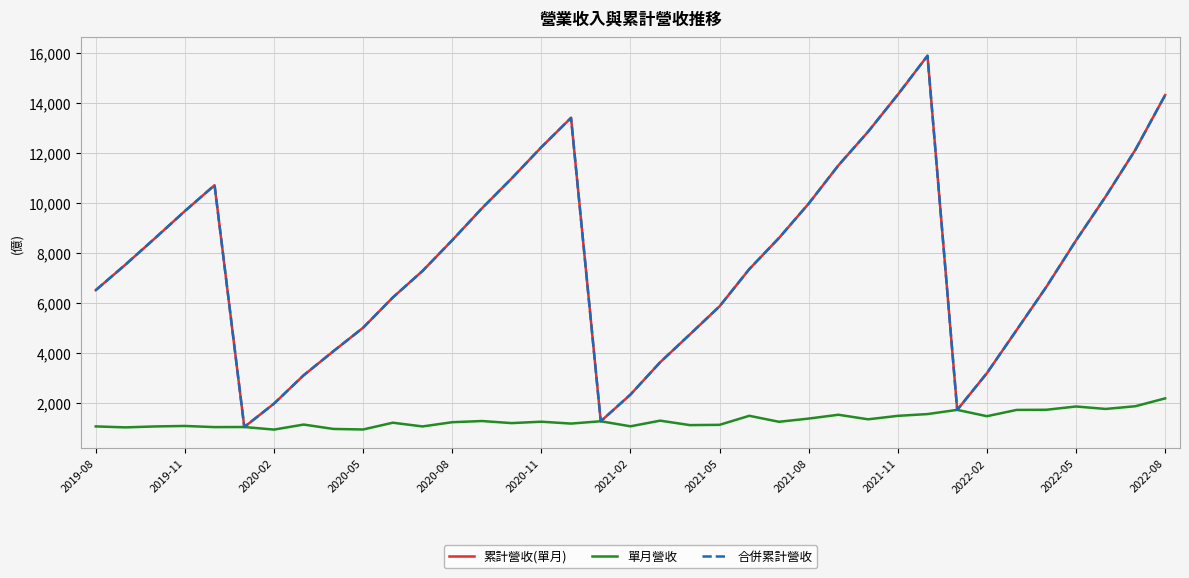

Is this an area chart (filled region under the line)?

No